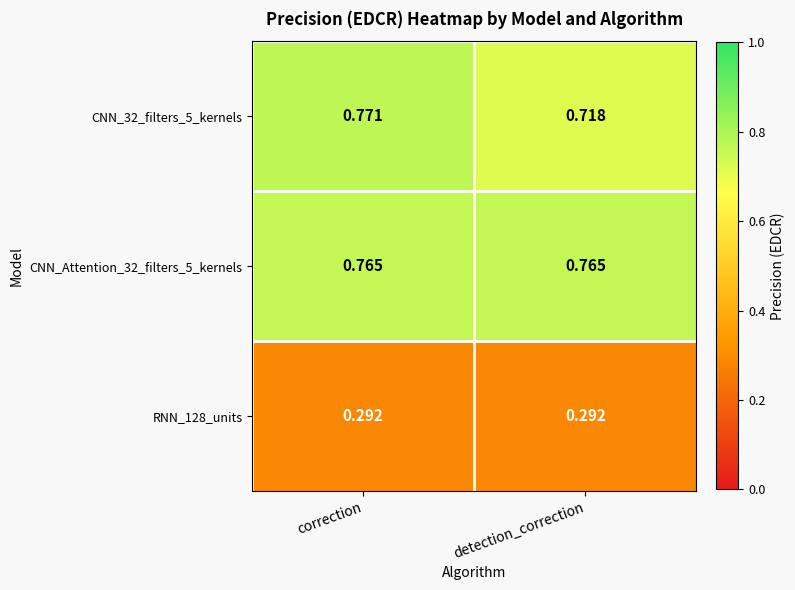

At which category is the sum across all series the highest?

correction